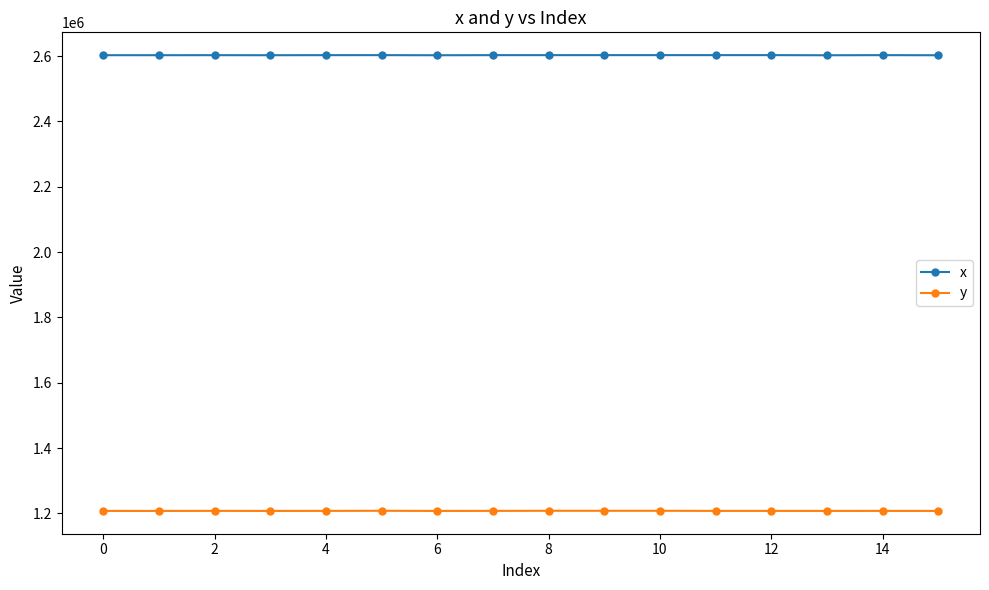

True or false: x has more than 0 points higher than both neighbors.

True